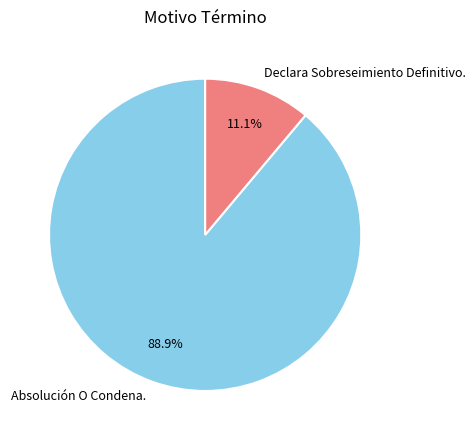

To the nearest percent, what portion does Absolución O Condena. represent?

89%